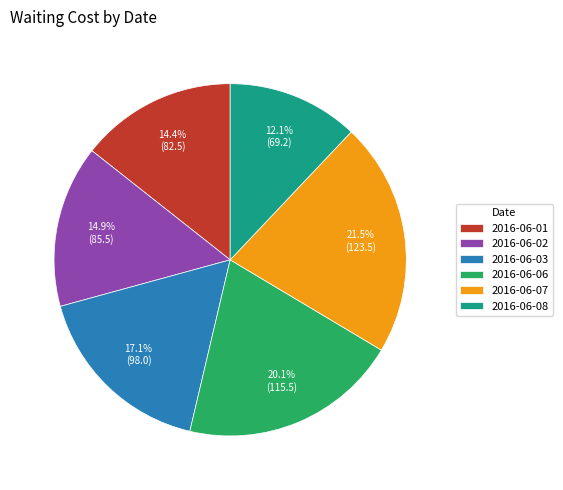

Which category has the smallest portion of the pie?

2016-06-08